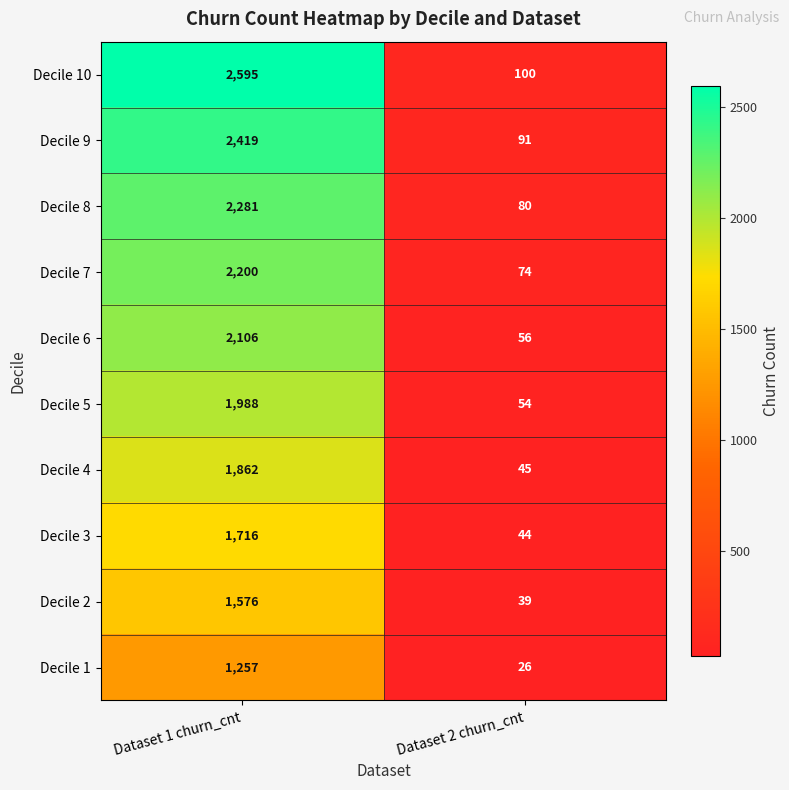

Is it true that Decile 4 equals 498 at Dataset 1 churn_cnt?

False